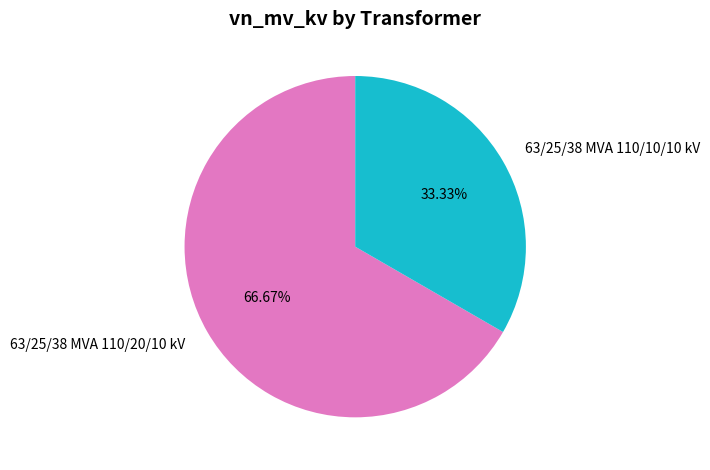

Which category accounts for the majority?

63/25/38 MVA 110/20/10 kV